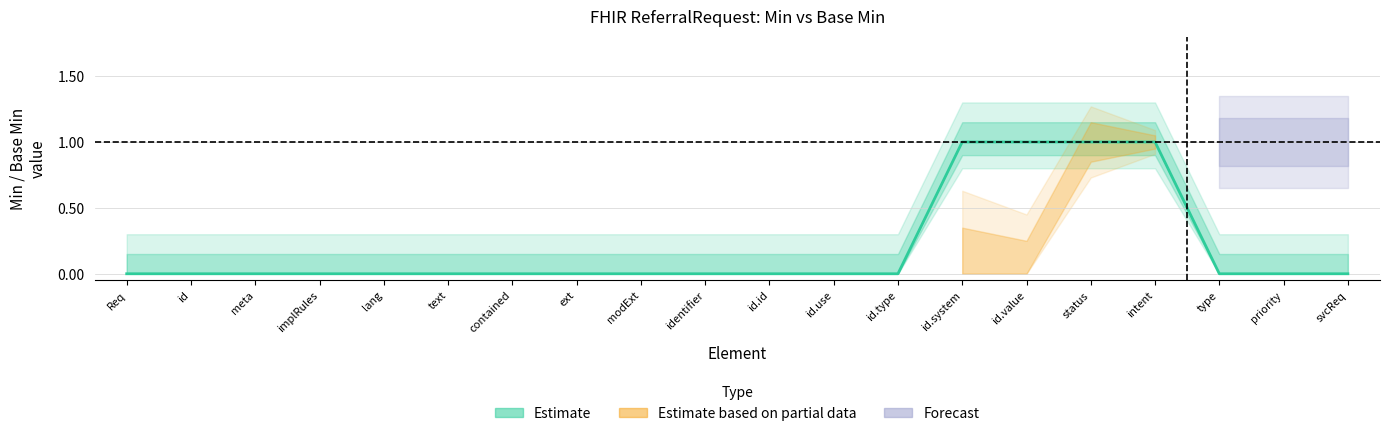

What is the value of the 14th point from the left?

1